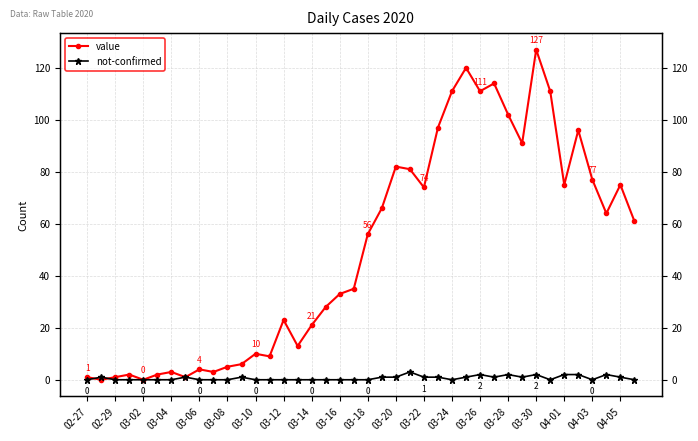

What is the difference between the second highest and minimum values in the not-confirmed series?

2